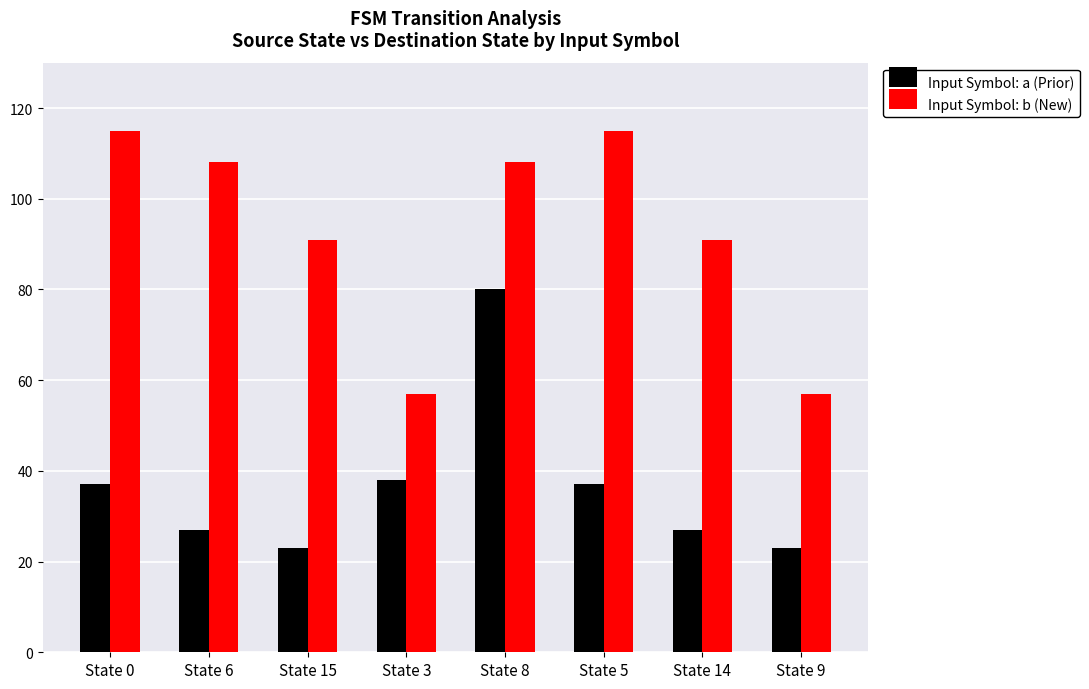

Rank the series at State 0 from lowest to highest value.

Input Symbol: a (Prior), Input Symbol: b (New)